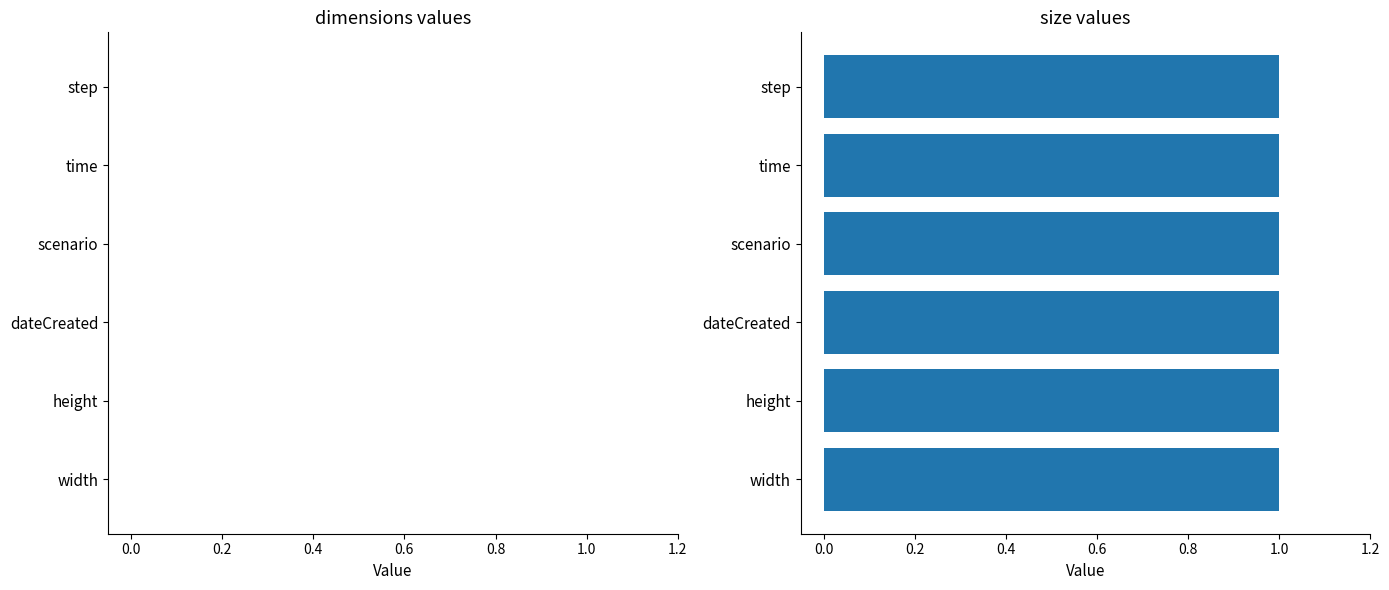

Is the value of size at height greater than the value of dimensions at dateCreated?

Yes